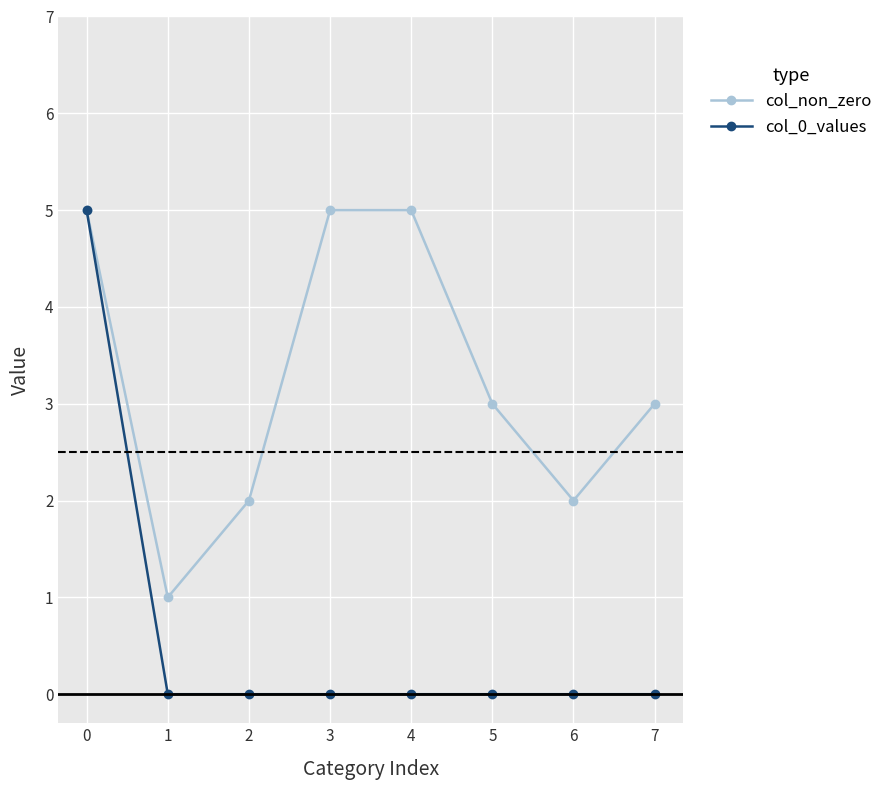

Which series has the widest spread of values?

col_0_values